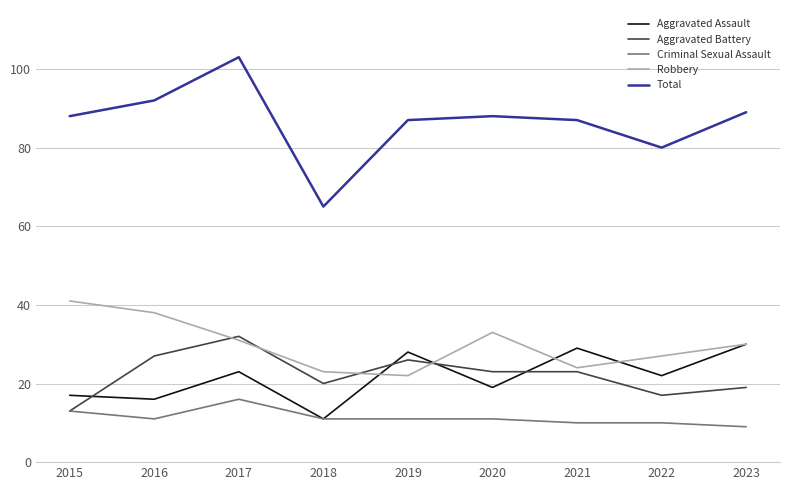

Reading left to right, list all the values displayed in this chart.

Aggravated Assault: 17	16	23	11	28	19	29	22	30
Aggravated Battery: 13	27	32	20	26	23	23	17	19
Criminal Sexual Assault: 13	11	16	11	11	11	10	10	9
Robbery: 41	38	31	23	22	33	24	27	30
Total: 88	92	103	65	87	88	87	80	89